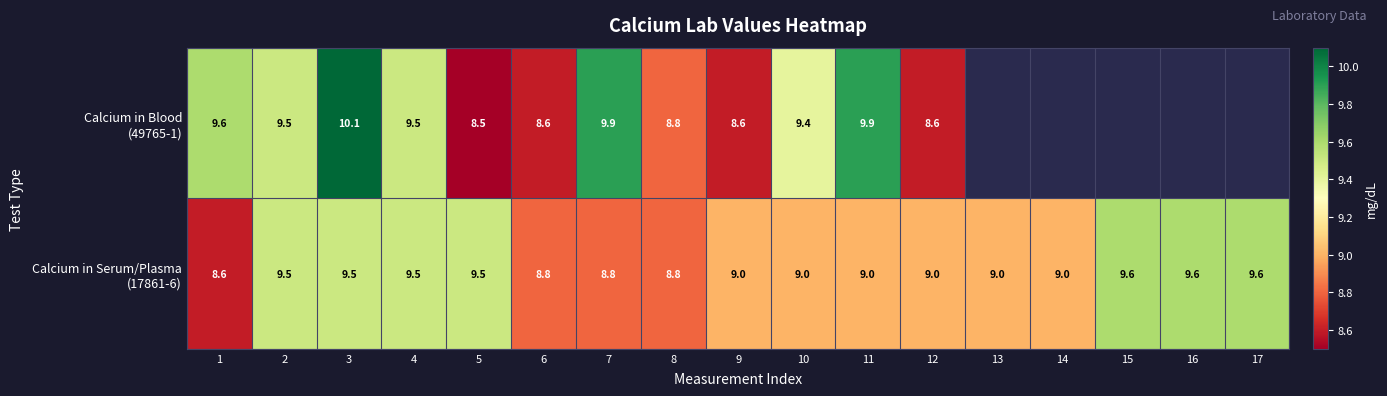

What is the total value across all series at 4?

19.0